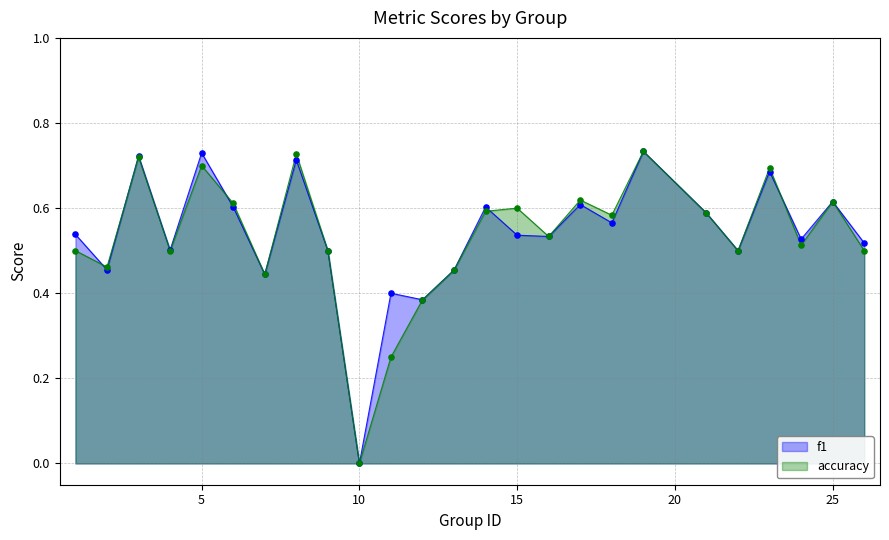

Which series has the largest total across all categories?

f1